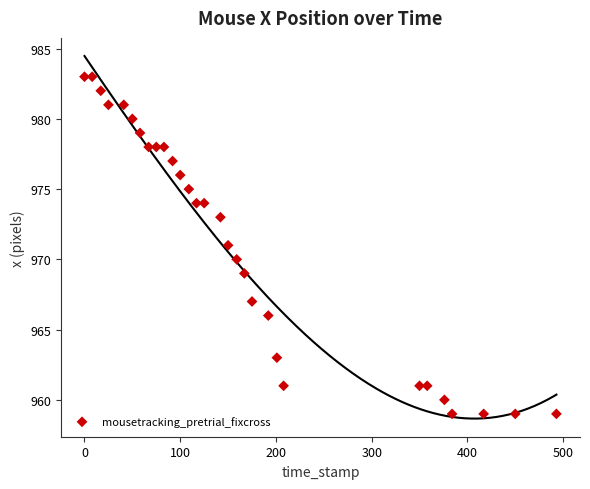

What is the range of X values (max minus min)?

493